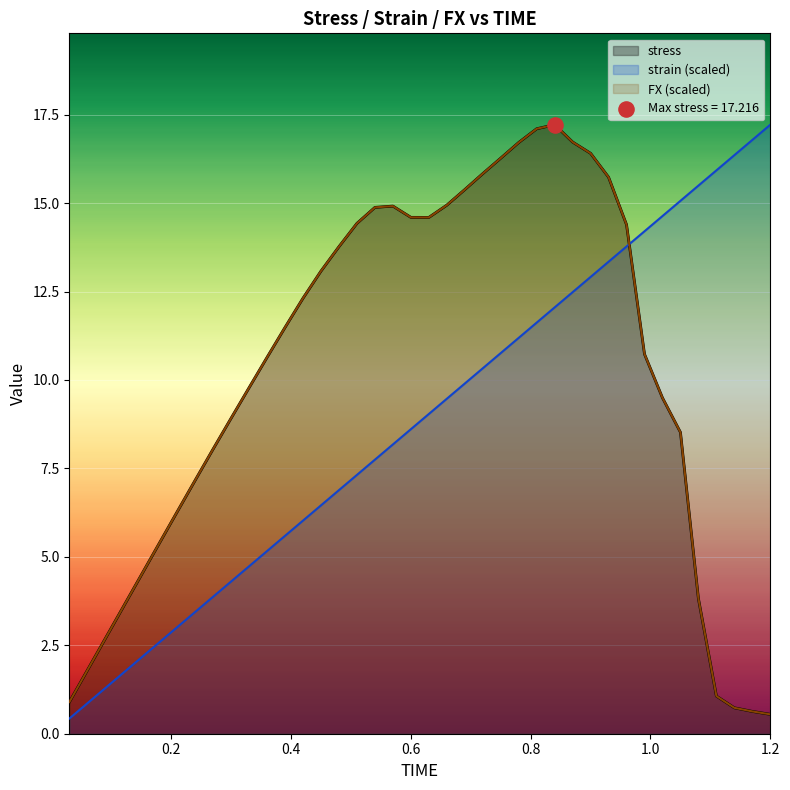

What is the highest value of the strain (scaled) series?

17.2